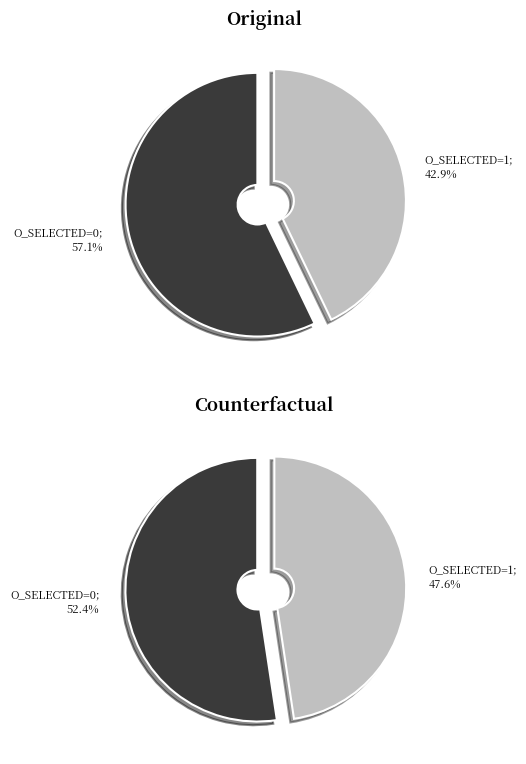

To the nearest percent, what is the average slice percentage?

50%